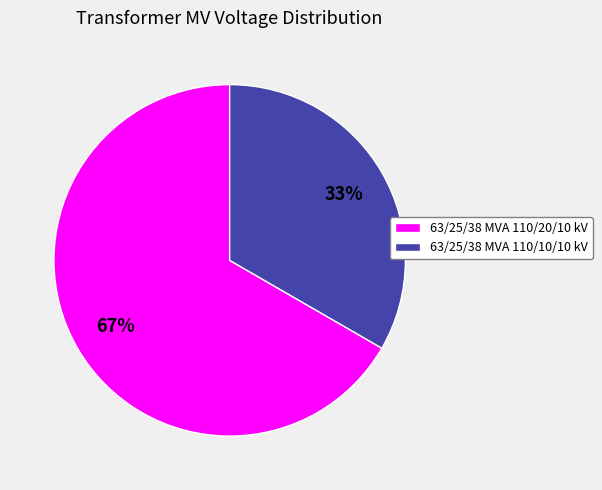

To the nearest percent, what is the combined percentage of 63/25/38 MVA 110/20/10 kV and 63/25/38 MVA 110/10/10 kV?

100%